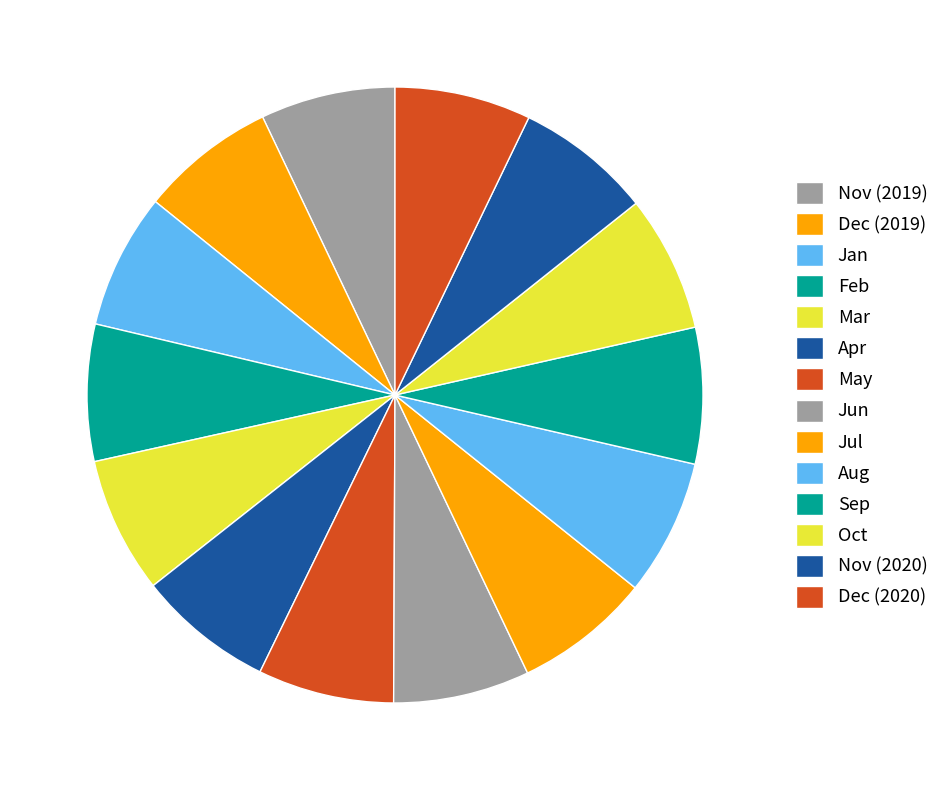

Count the number of slices in the pie.

14